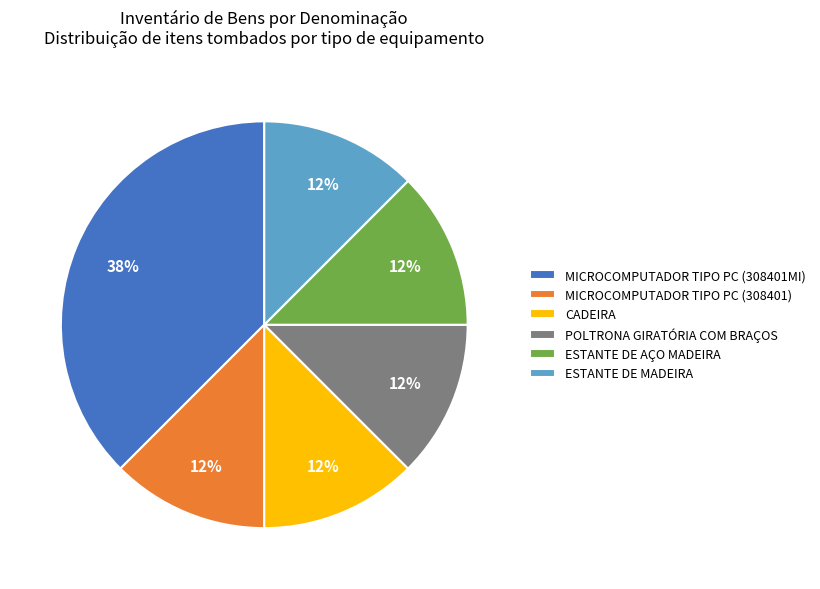

Is it true that CADEIRA is 12% of the pie?

True